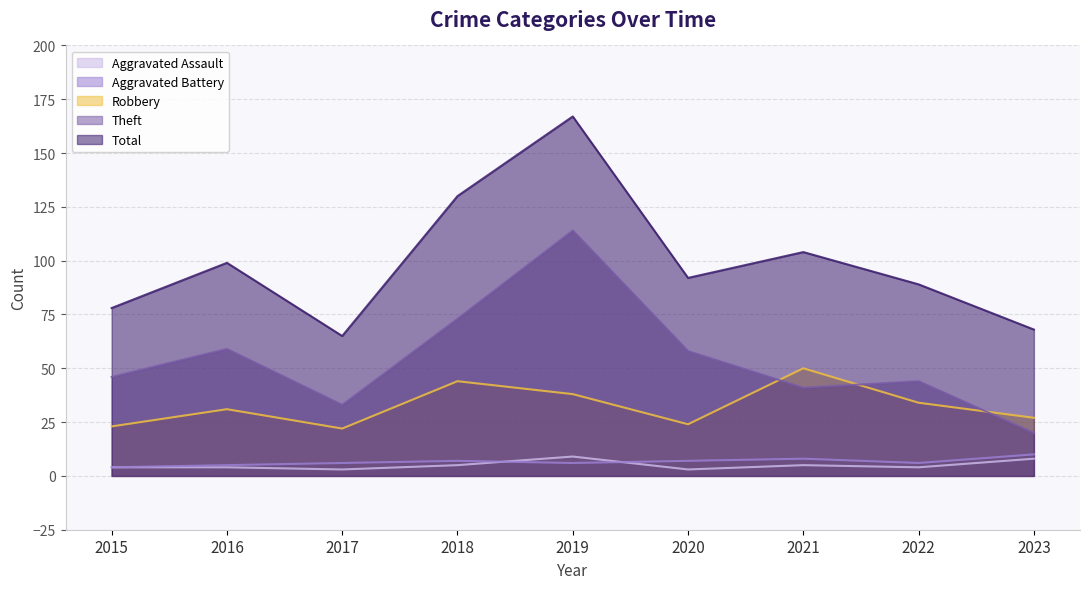

Which series changed the most between 2015 and 2023?

Theft